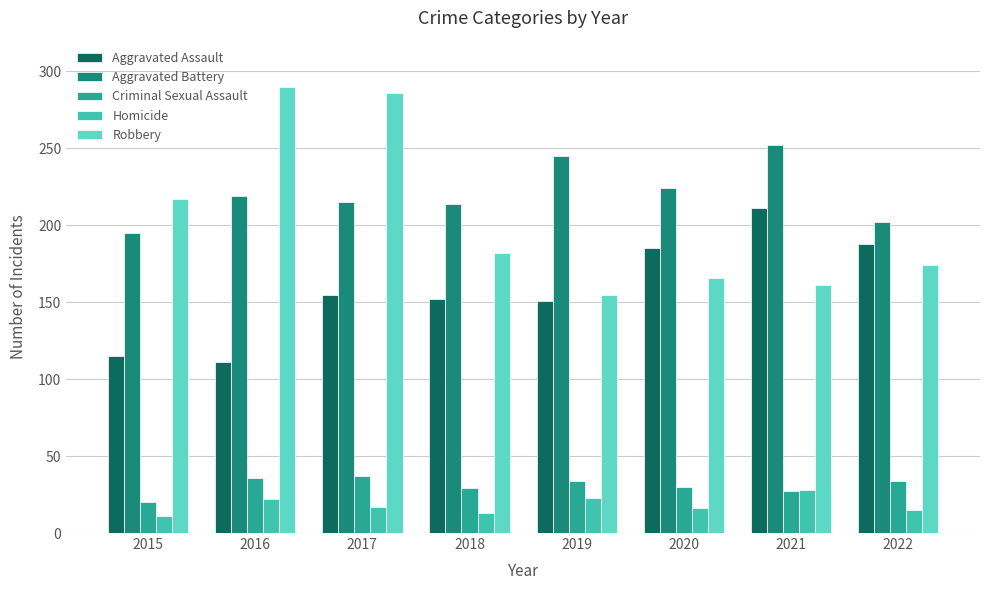

What is the maximum value for Robbery?

290